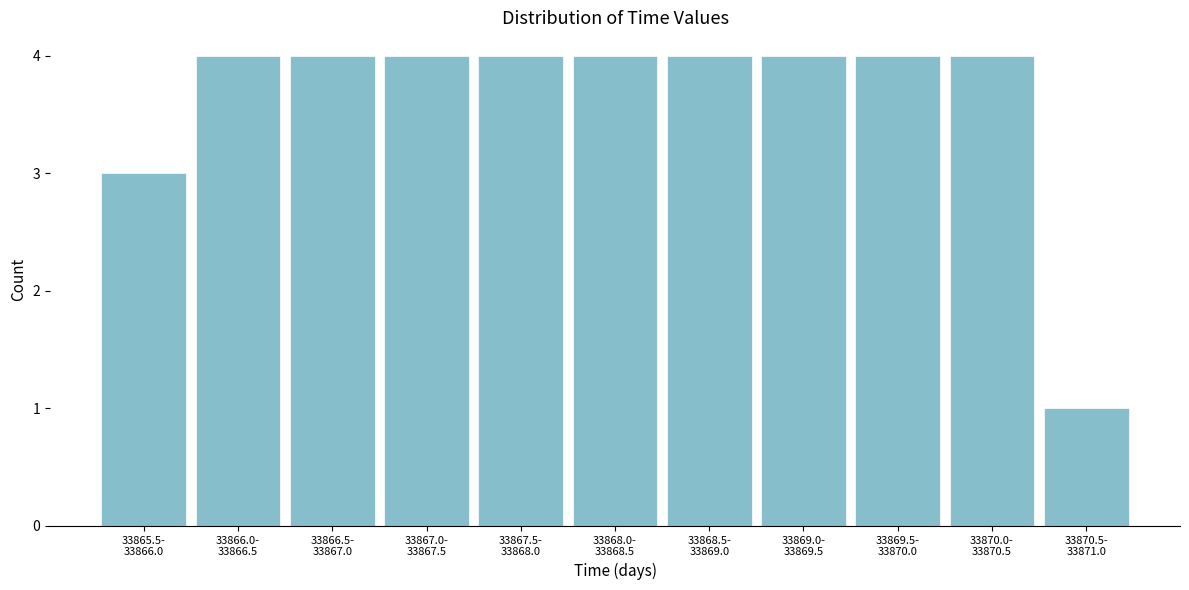

Reading left to right, what are all the values shown in this chart?

3	4	4	4	4	4	4	4	4	4	1